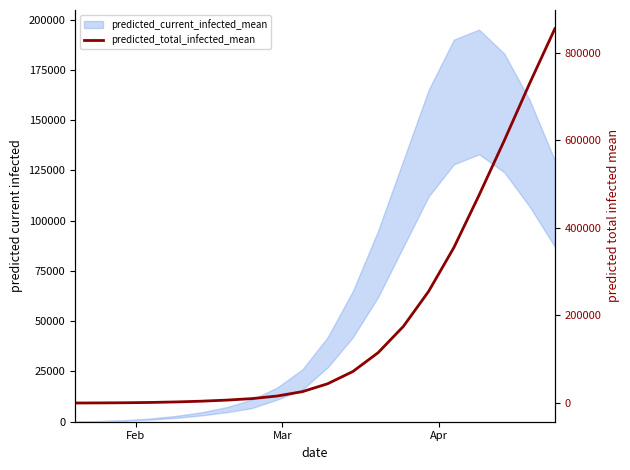

Is this an area chart (filled region under the line)?

No